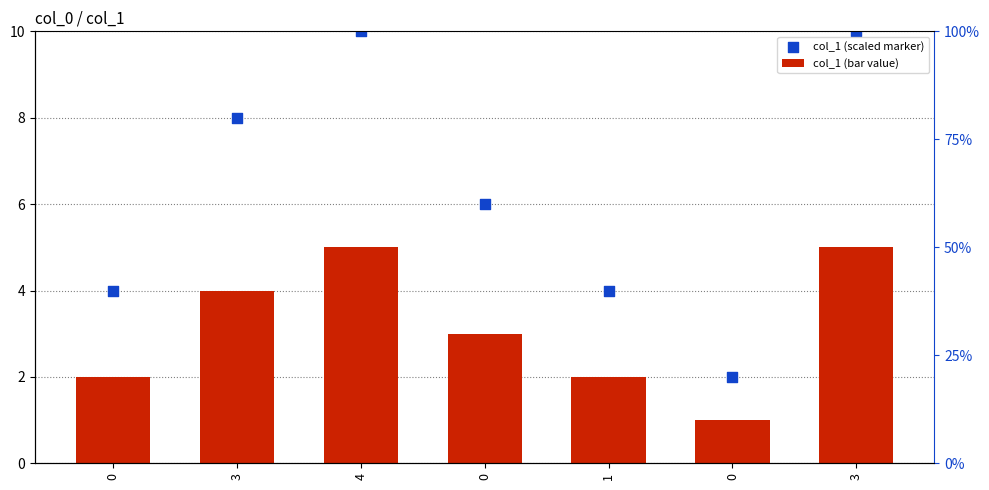

What is the total value across all series at 0?

6